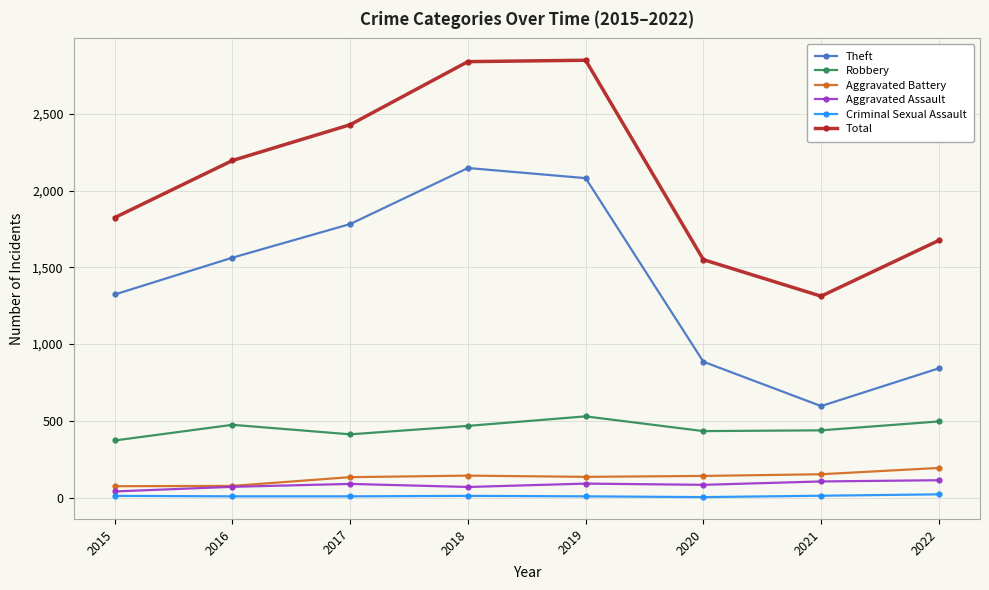

What is the difference between the maximum and minimum values in the Robbery series?

157